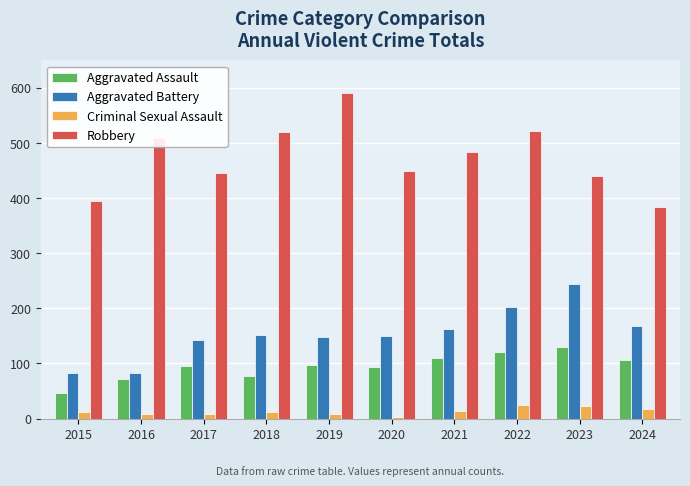

The Aggravated Battery series shows 73 at 2020. True or false?

False